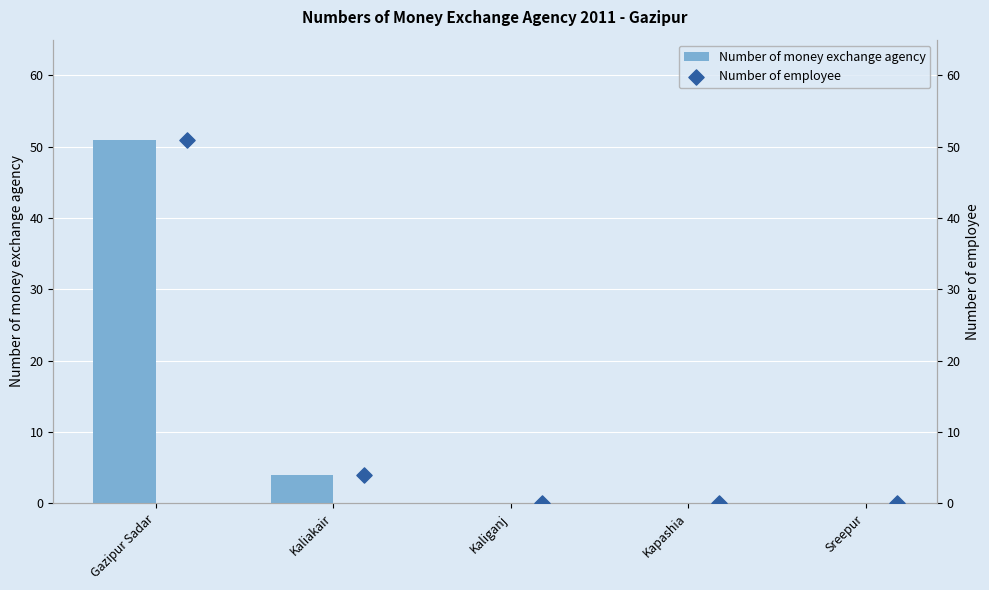

What are all the series names shown in the legend?

Number of money exchange agency, Number of employee